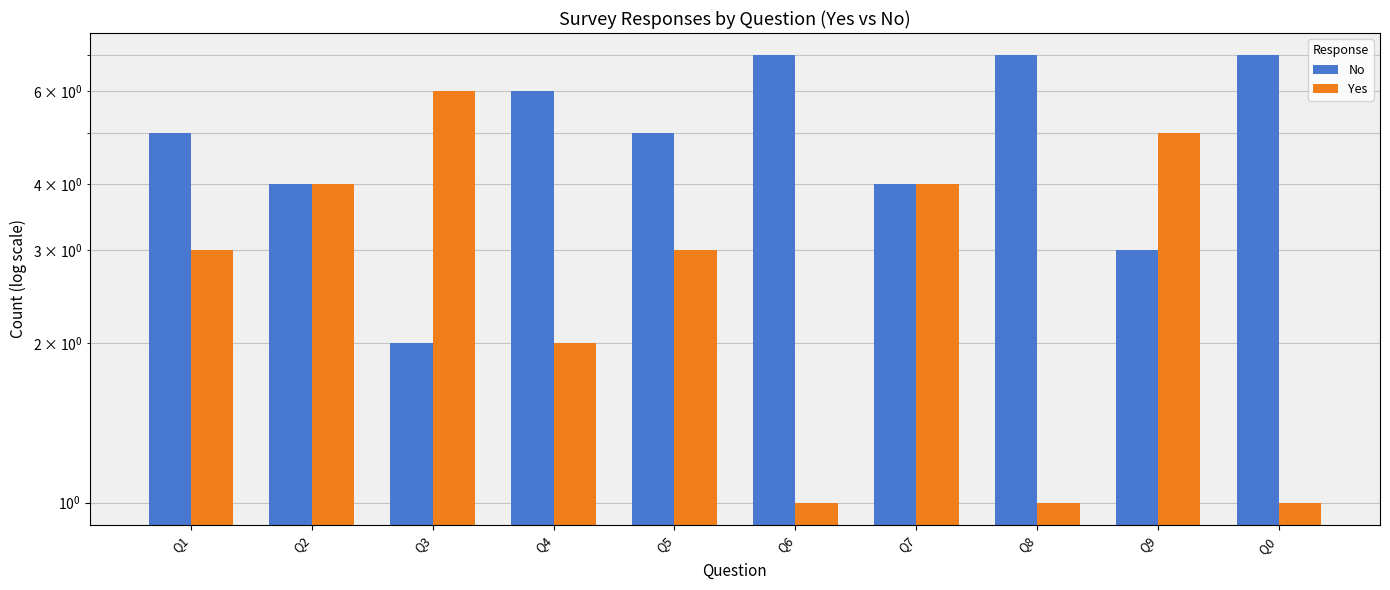

True or false: Yes has a value of 2 at Q7.

False